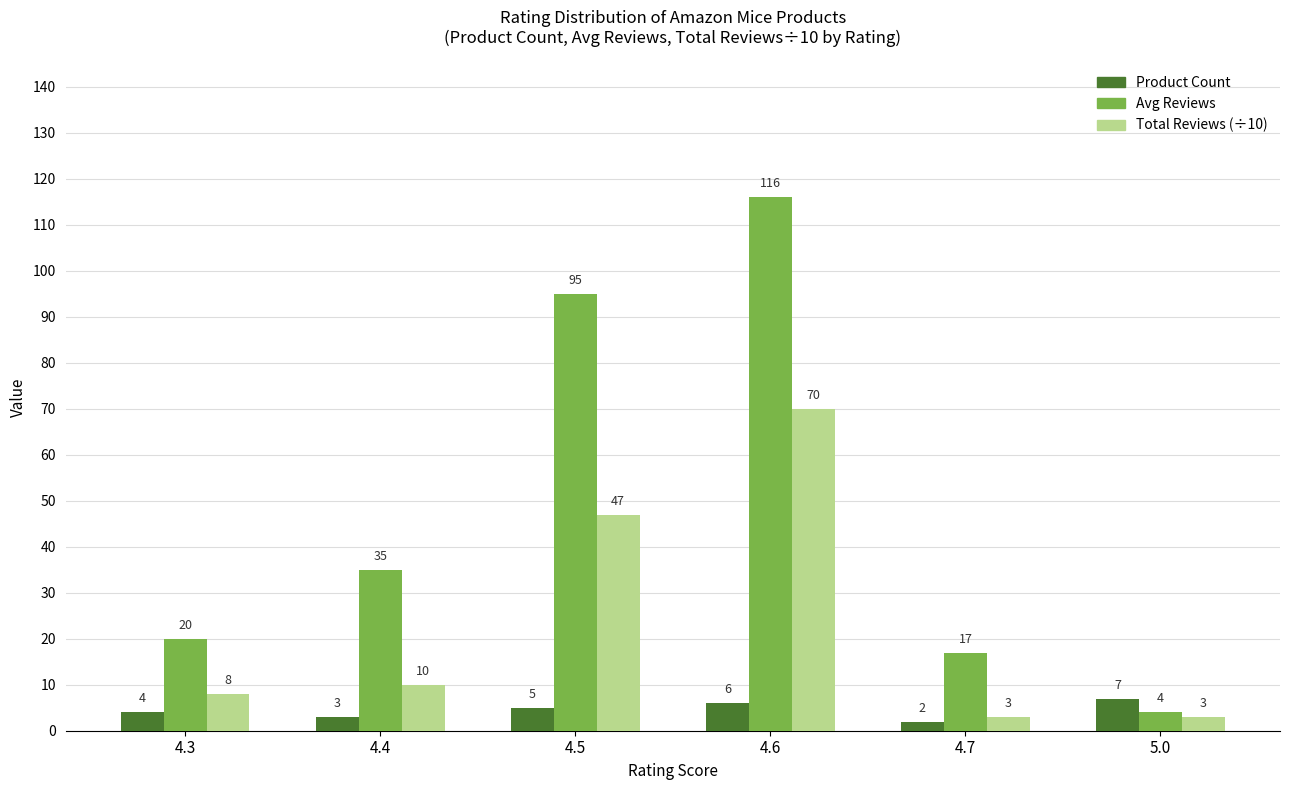

What is the minimum value for Total Reviews (÷10)?

3